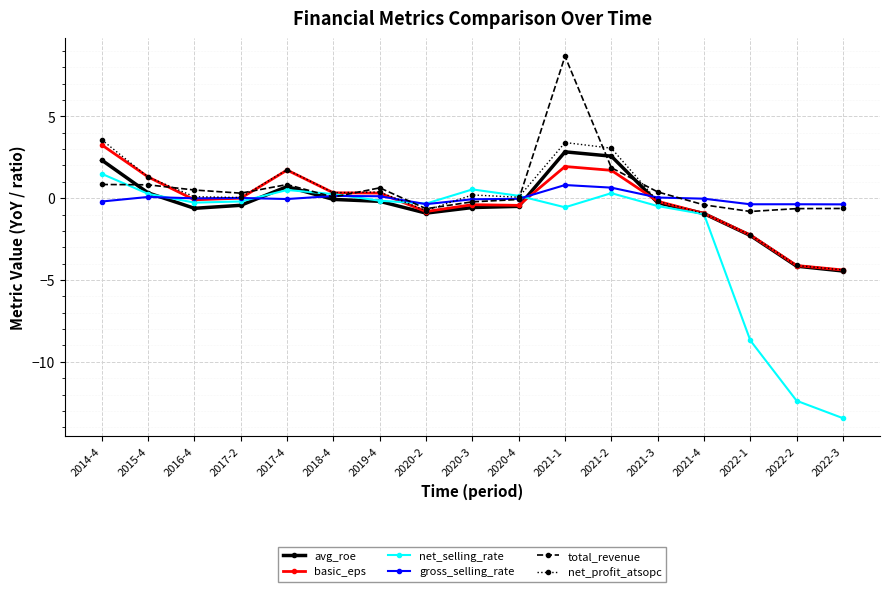

How many lines are shown in the chart?

6